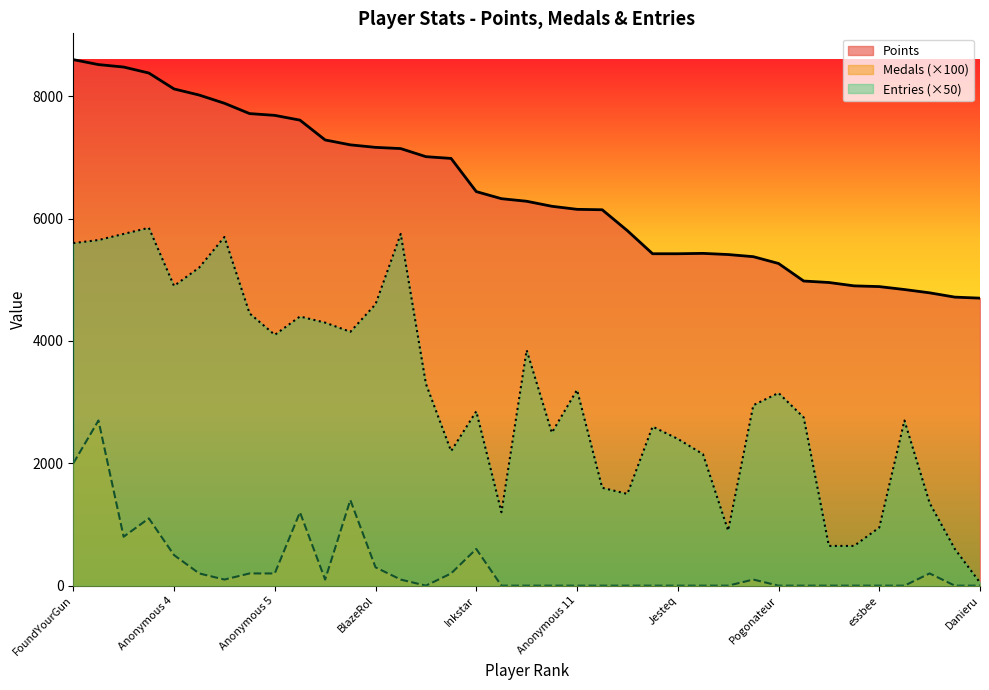

Between Anonymous 10 and FoundYourGun, which is larger?

FoundYourGun